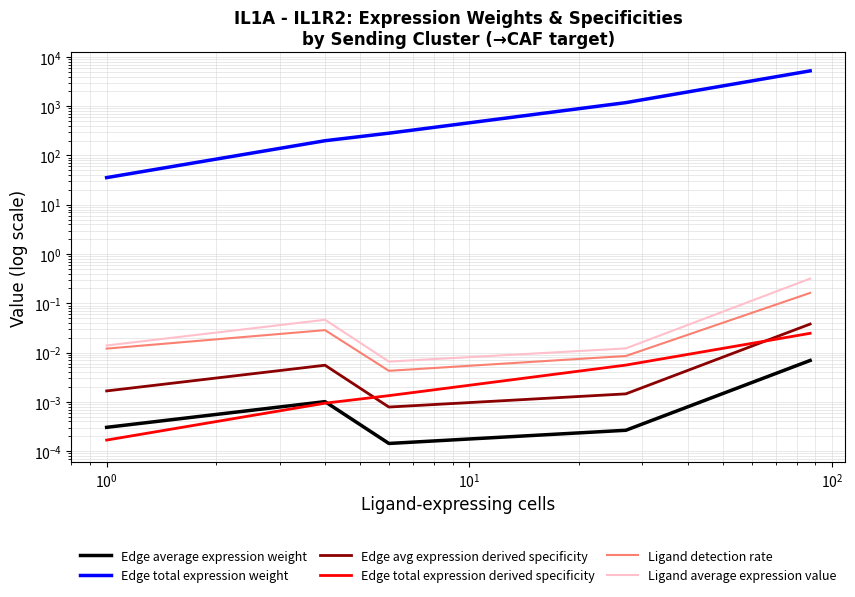

Which category has the highest value in the Edge total expression weight series?

$\mathdefault{10^{2}}$